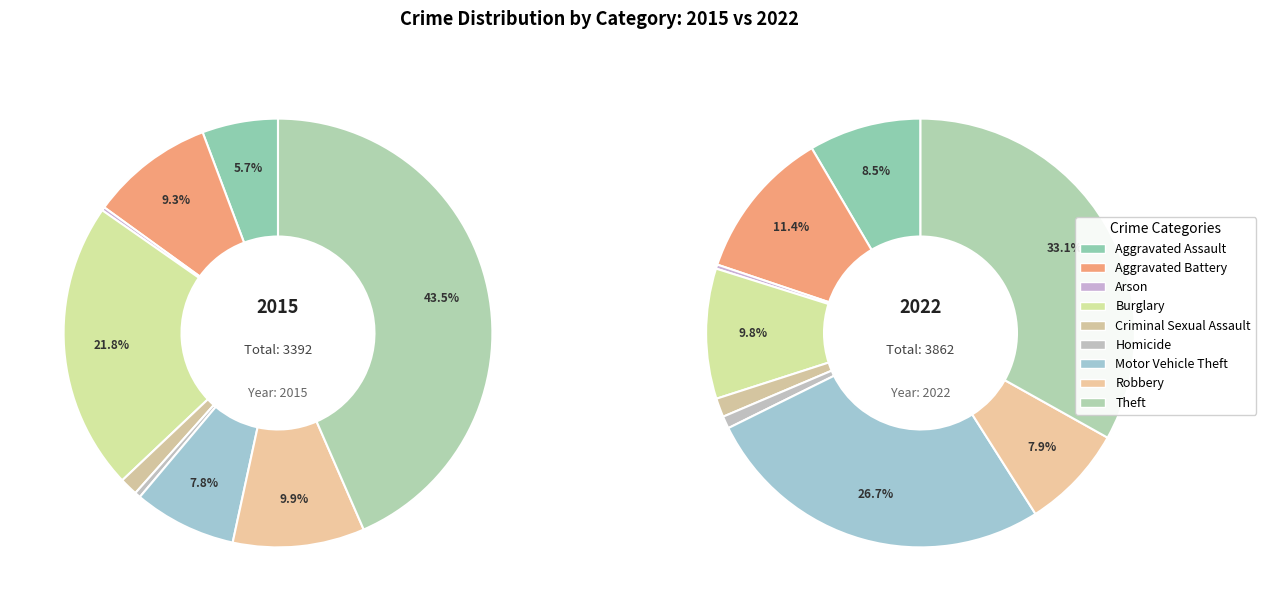

Is there a majority slice in this chart?

No